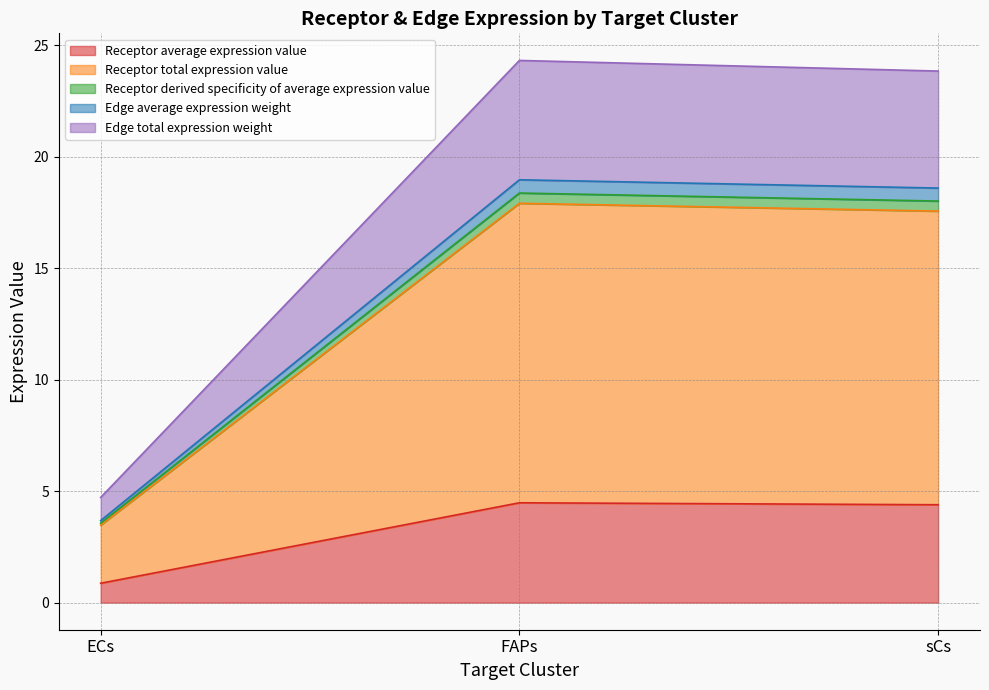

How many distinct data groups are displayed?

5